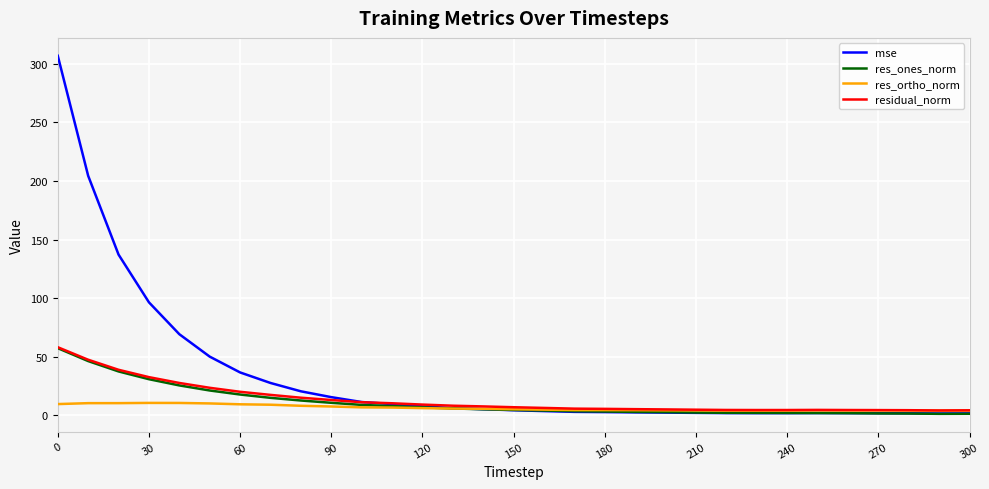

What is the difference between the maximum and minimum values in the residual_norm series?

54.0